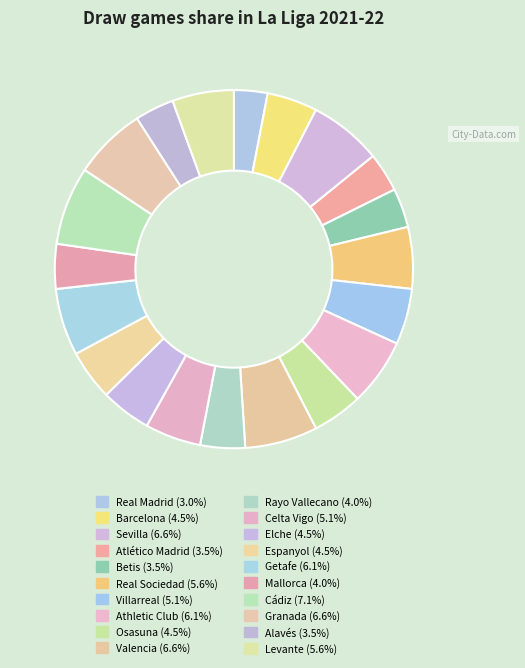

True or false: Sevilla accounts for 7% of the total.

True